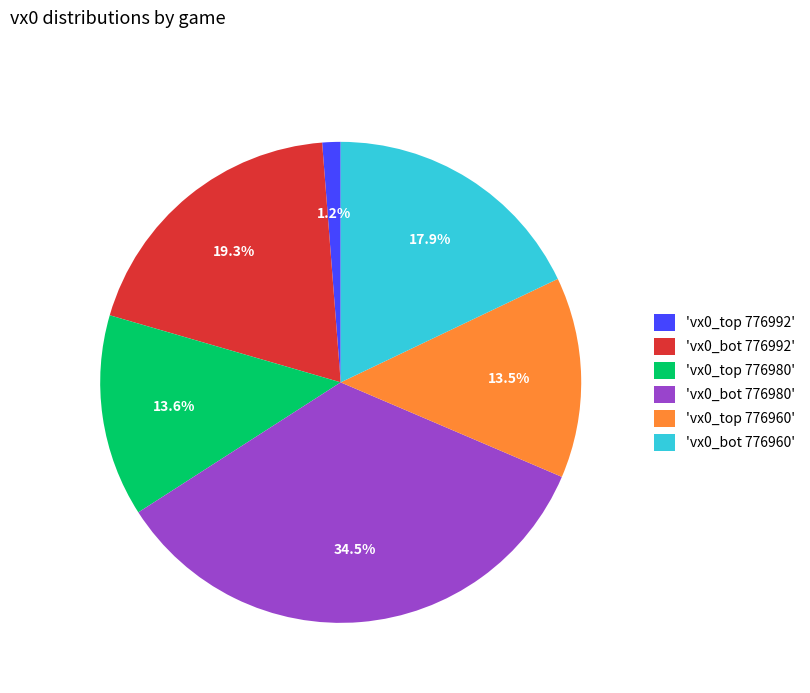

Which slice is the smallest?

'vx0_top 776992'